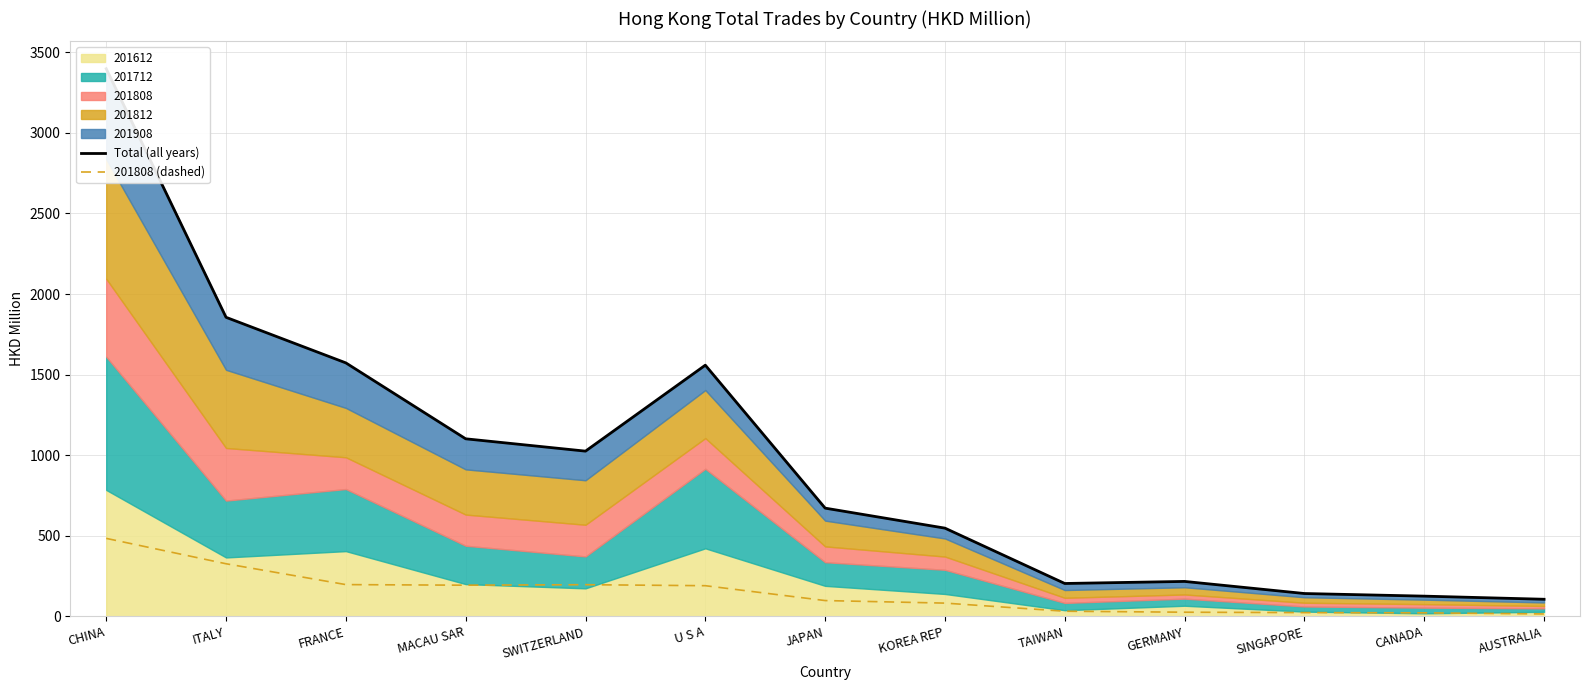

What position from the right is ITALY?

12